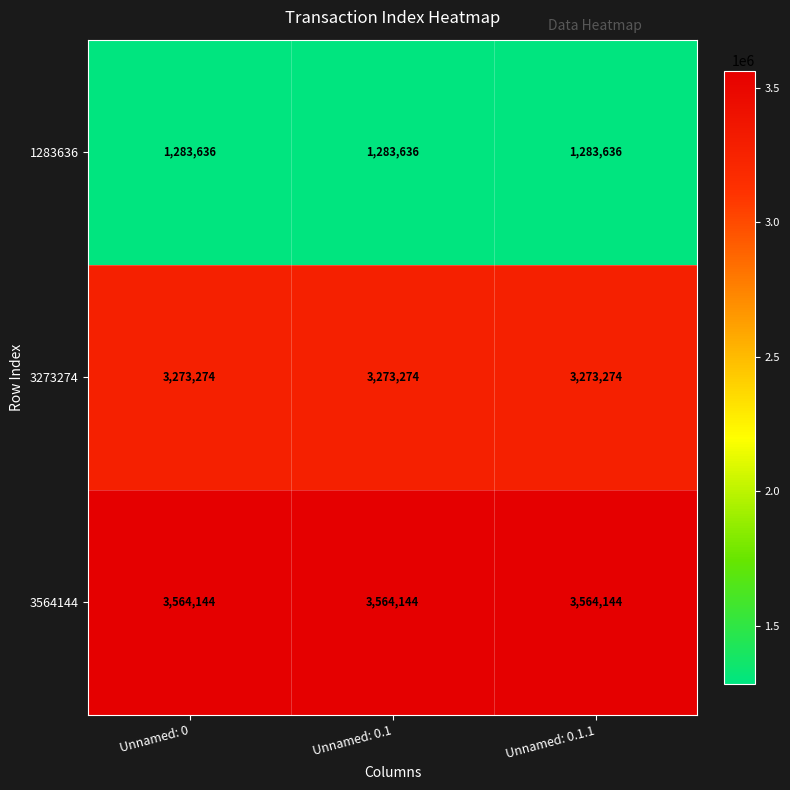

Which series has the largest total across all categories?

3564144